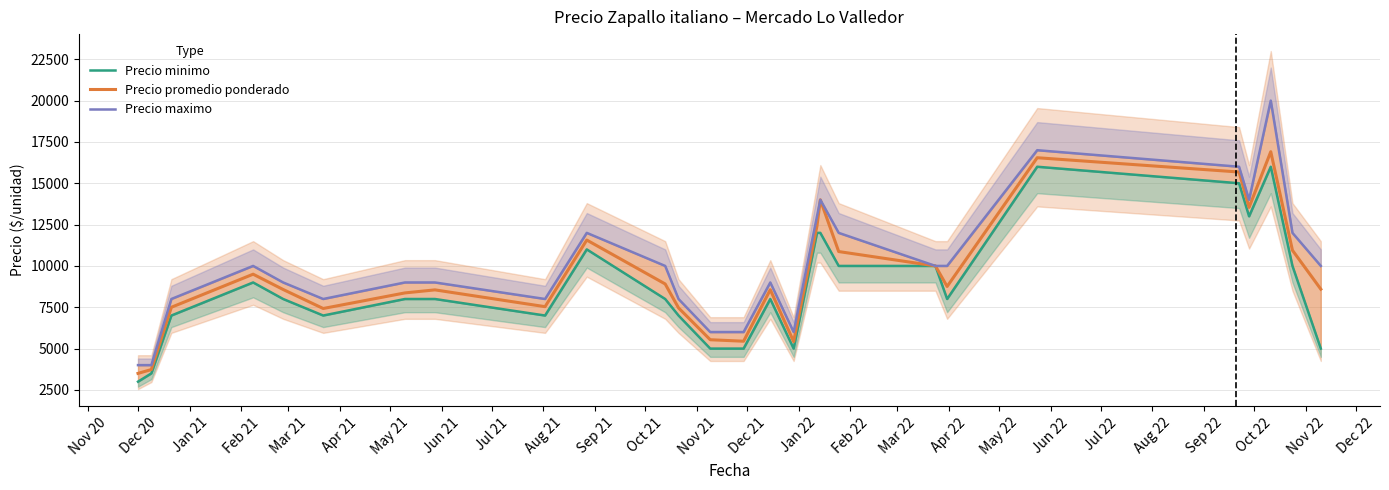

What is the lowest value of the Precio promedio ponderado series?

3500